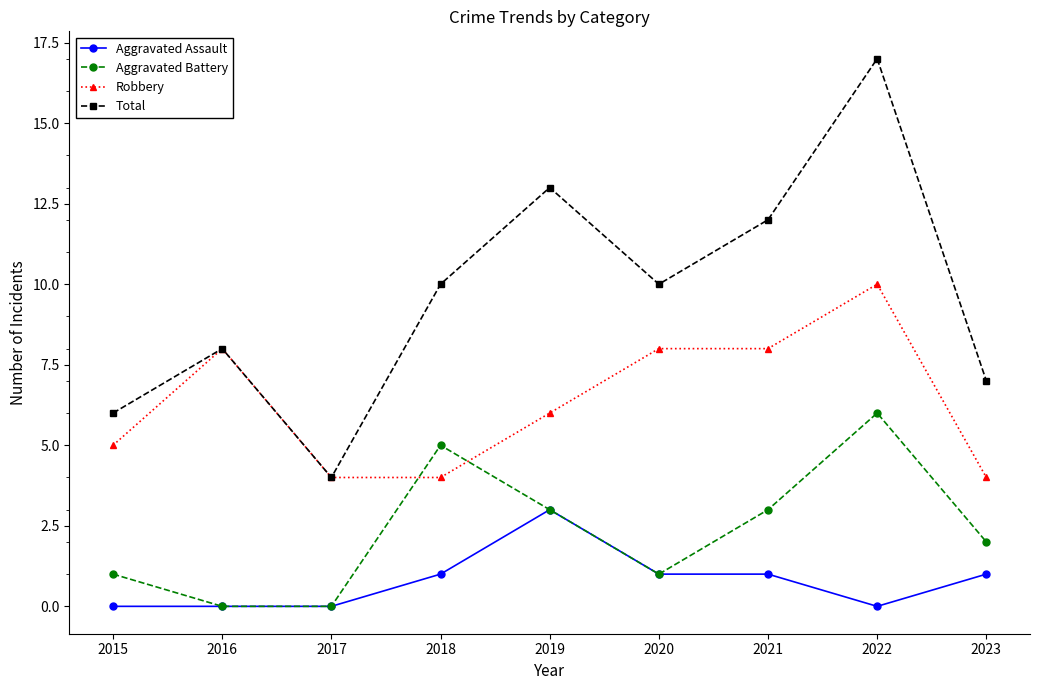

What are all the series names shown in the legend?

Aggravated Assault, Aggravated Battery, Robbery, Total